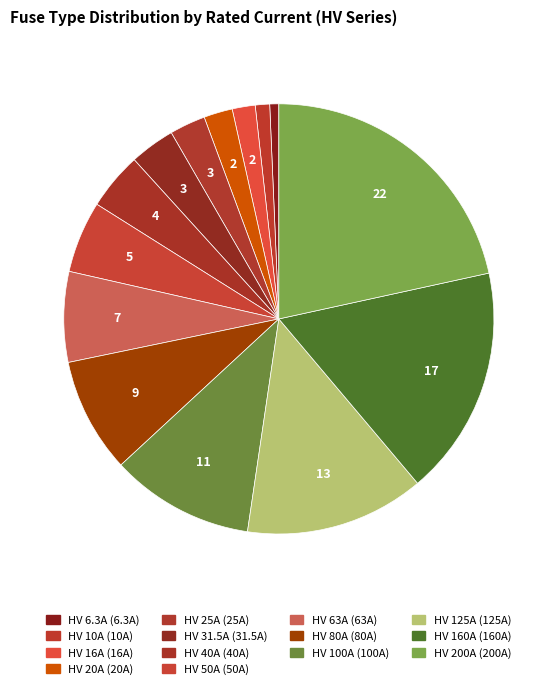

To the nearest percent, what is the average slice percentage?

7%